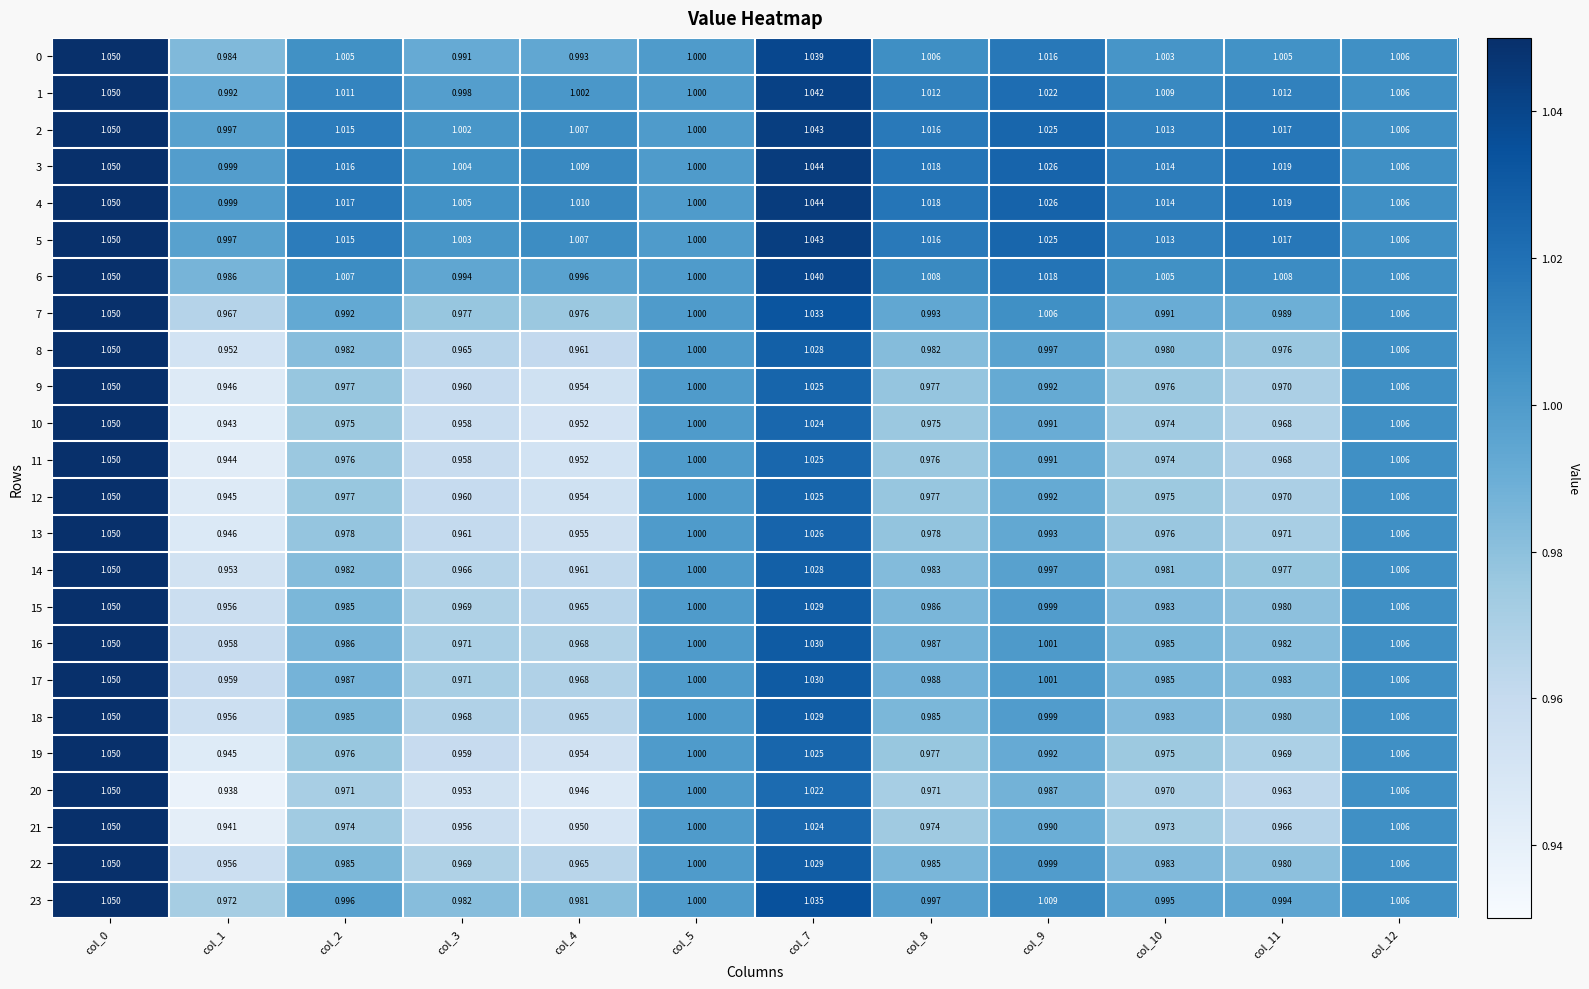

Which series has the largest range (max minus min)?

20